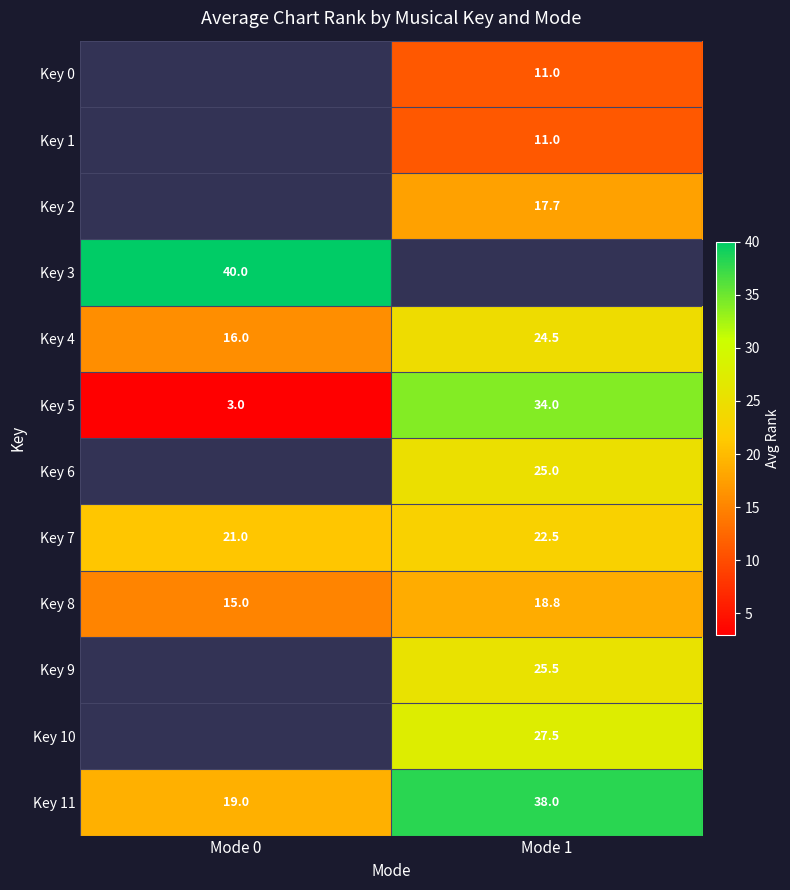

Where is Key 7 nearest to the value 21?

Mode 0